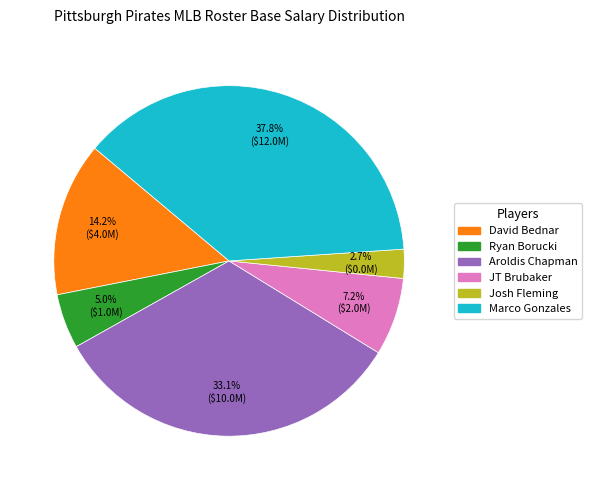

Is there any slice that represents more than half of the pie?

No